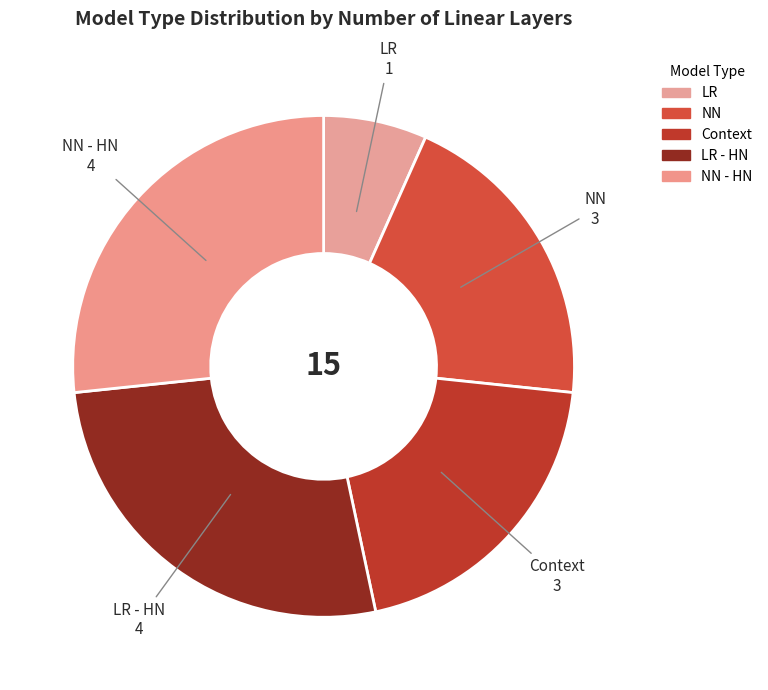

Which category has the smallest portion of the pie?

LR